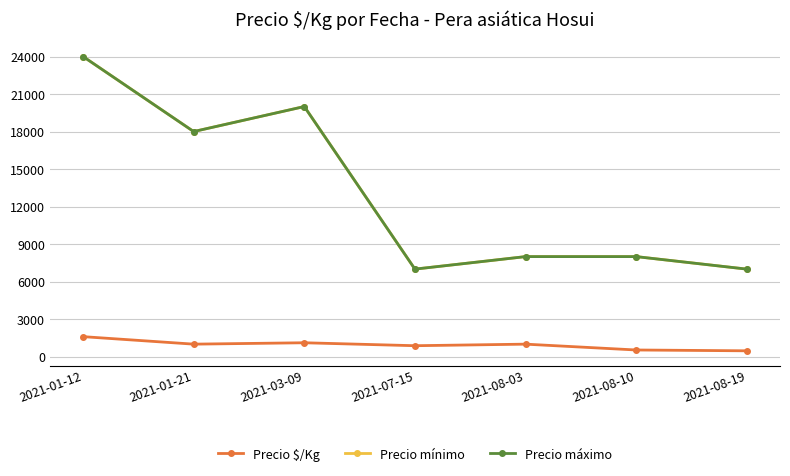

Reading left to right, list all the values displayed in this chart.

Precio $/Kg: 1600	1000	1111	875	1000	533	467
Precio mínimo: 24000	18000	20000	7000	8000	8000	7000
Precio máximo: 24000	18000	20000	7000	8000	8000	7000